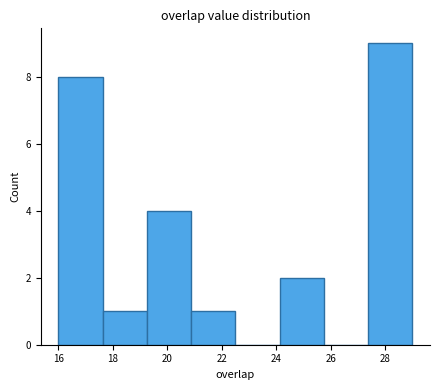

Reading left to right, transcribe this chart: for each bar, give the range it covers on the x-axis and its height. Neither the bar edges nor the heights are printed on the chart, so give them approximately, as read against the axes.

16.0 to 17.6: 8
17.6 to 19.2: 1
19.2 to 20.8: 4
20.8 to 22.6: 1
22.6 to 24.2: 0
24.2 to 25.8: 2
25.8 to 27.4: 0
27.4 to 29.0: 9